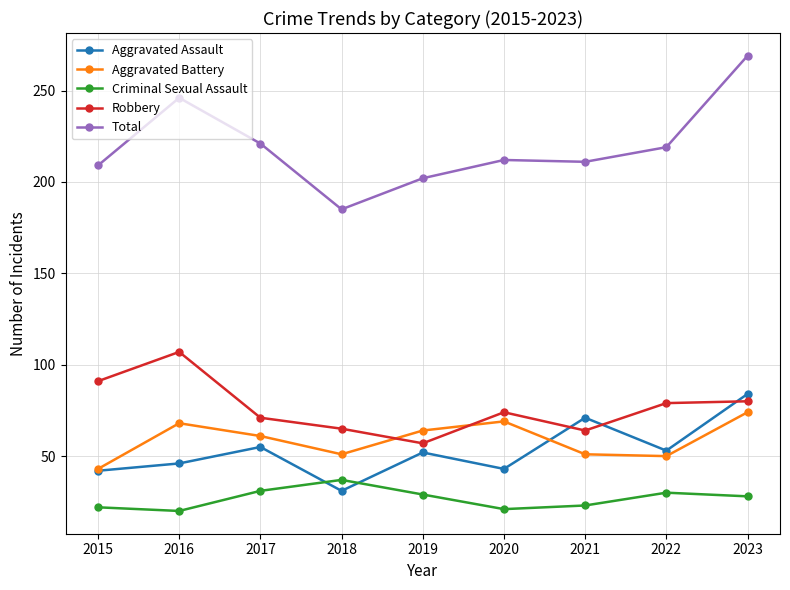

Is the value of Robbery at 2021 greater than the value of Aggravated Battery at 2022?

Yes